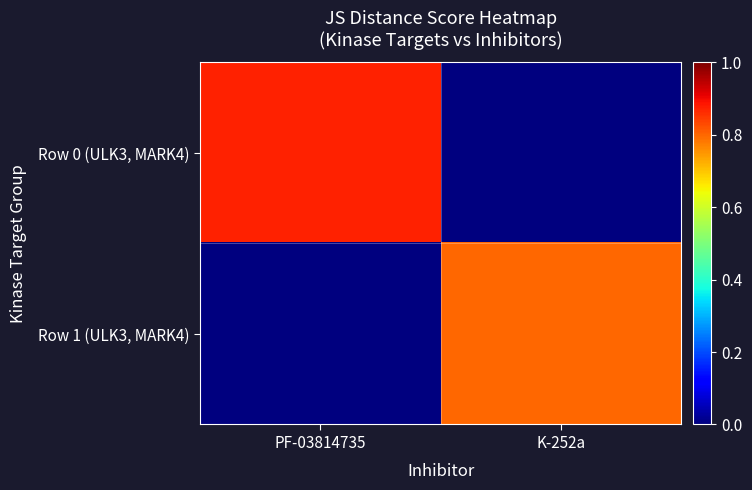

Which series changed the most between PF-03814735 and K-252a?

Row 0 (ULK3, MARK4)